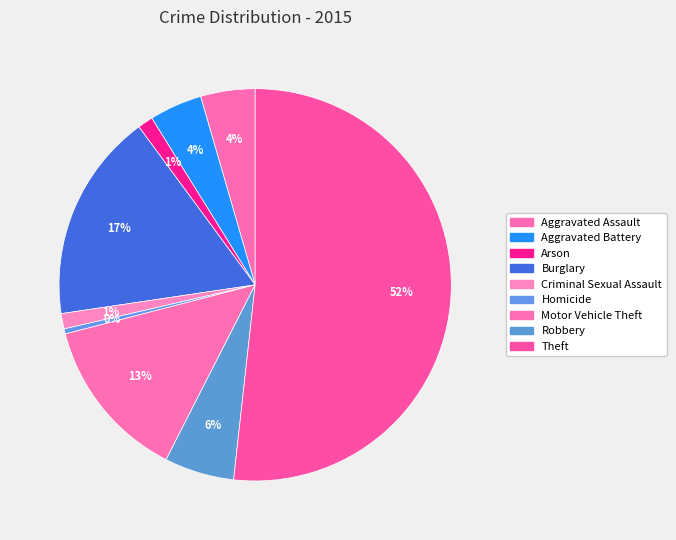

How many slices are in this pie chart?

9